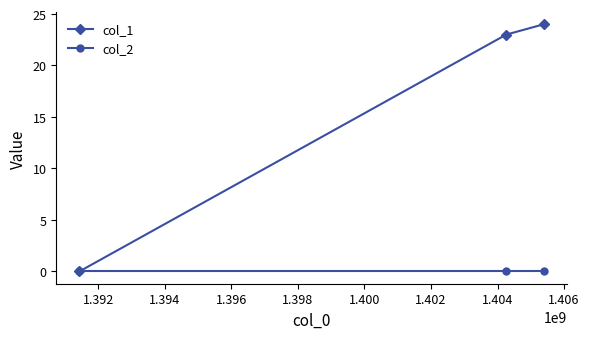

What is the maximum value shown in the chart?

24